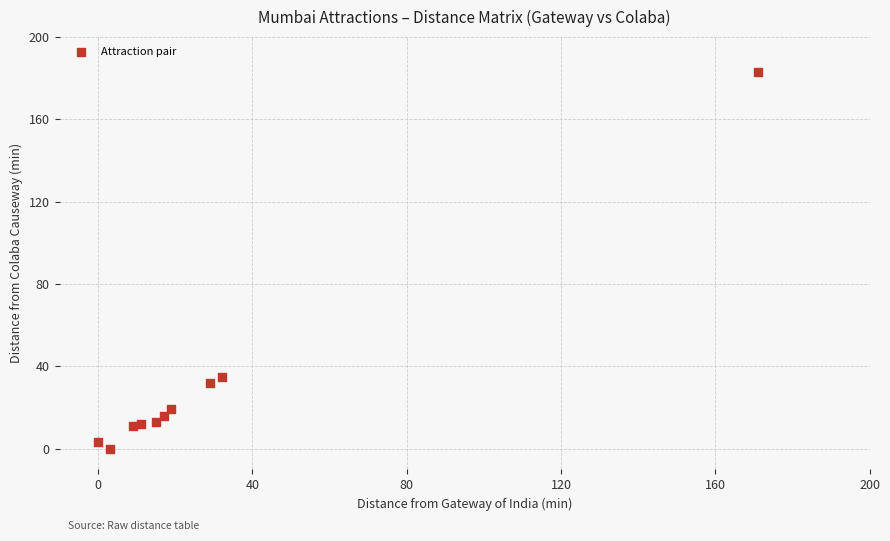

What Y value in the scatter plot is closest to 91?

35